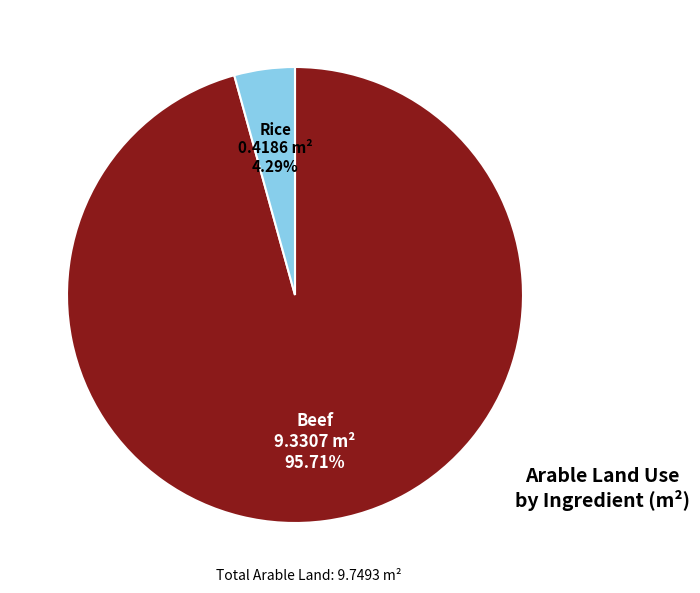

To the nearest percent, what is the average slice percentage?

50%